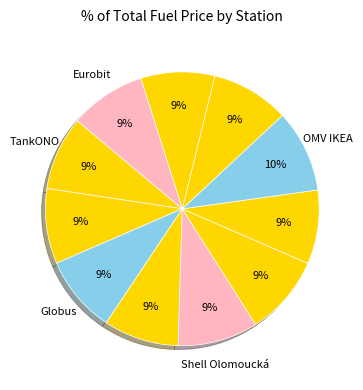

Count the number of slices in the pie.

11